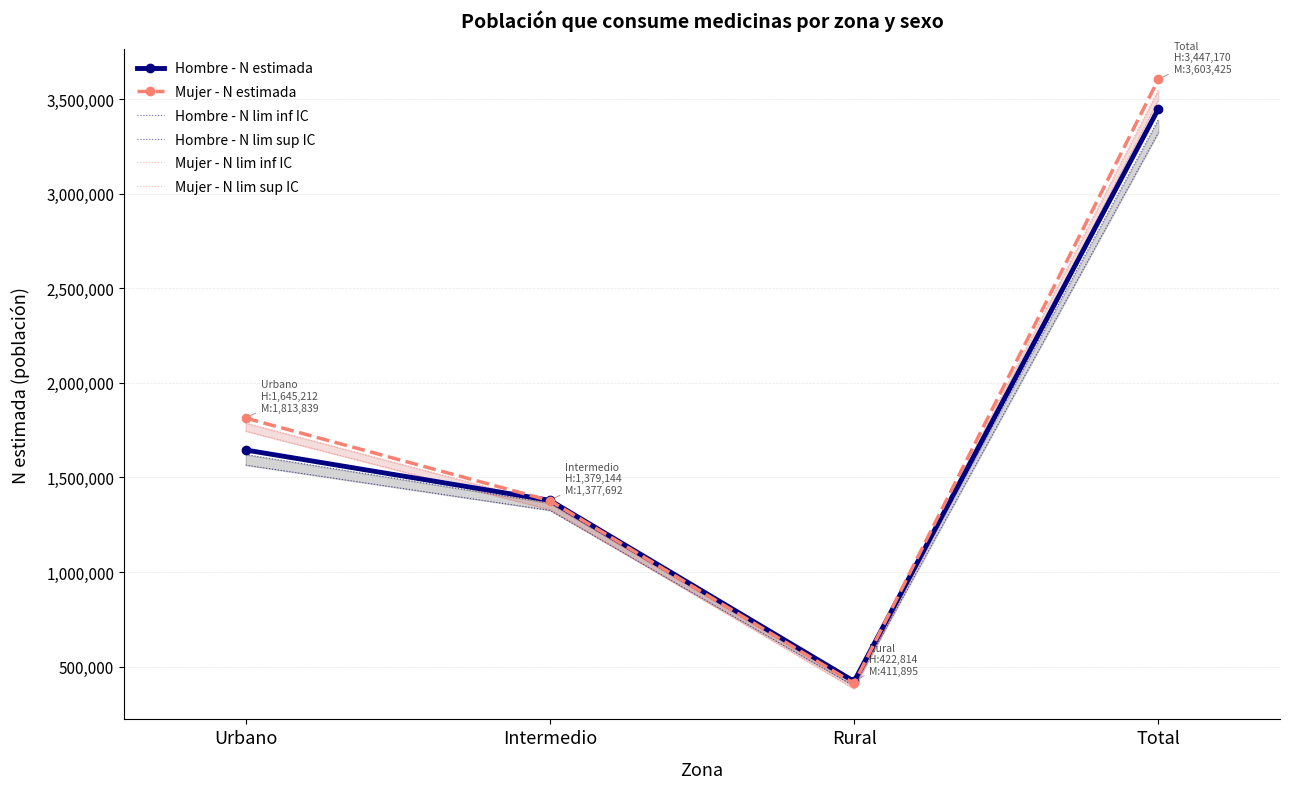

How many series are shown in this chart?

6